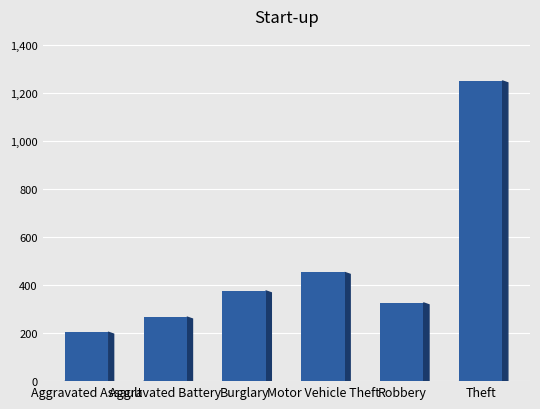

Rank the categories by value from highest to lowest.

Theft, Motor Vehicle Theft, Burglary, Robbery, Aggravated Battery, Aggravated Assault